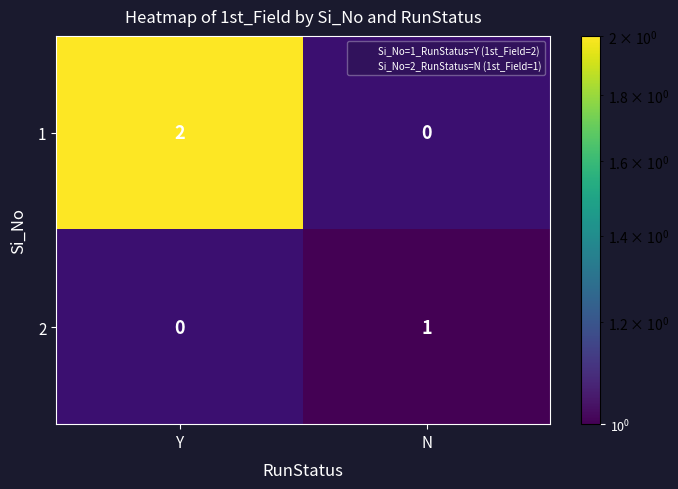

Which series has the largest total across all categories?

1